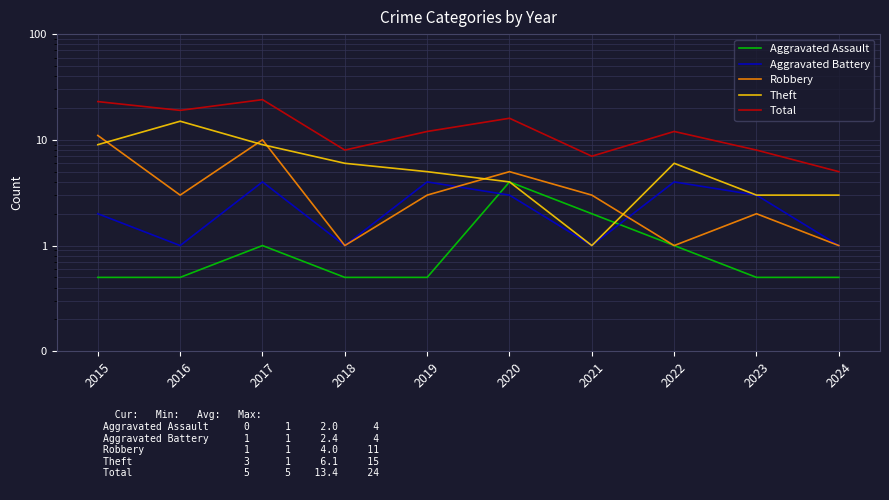

Is the value of Total at 2024 greater than the value of Theft at 2022?

No